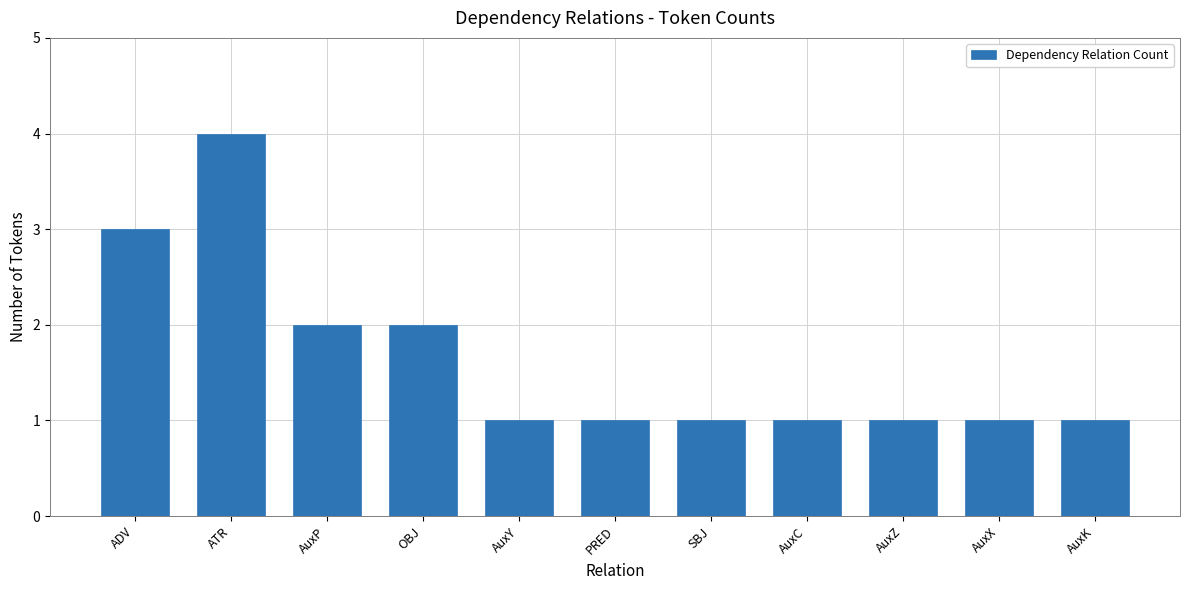

What is the minimum value shown in the chart?

1